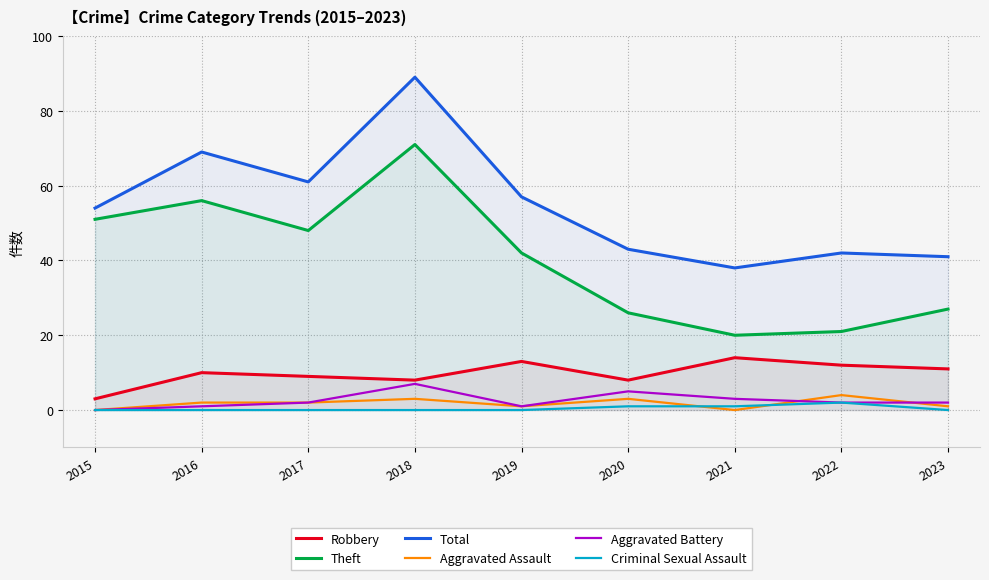

What is the difference between the second highest and second lowest values in the Theft series?

35